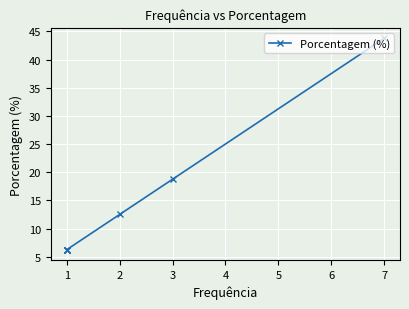

The chart shows a value of 8.4 at 1. True or false?

False